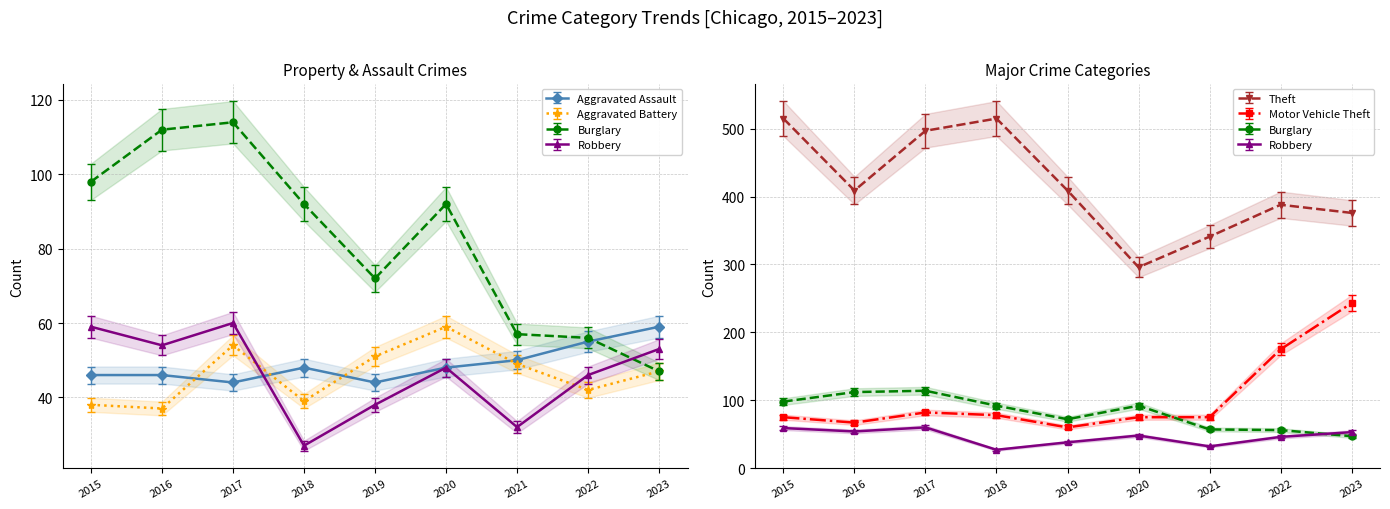

What is the difference between the maximum and minimum values in the Burglary series?

67.0